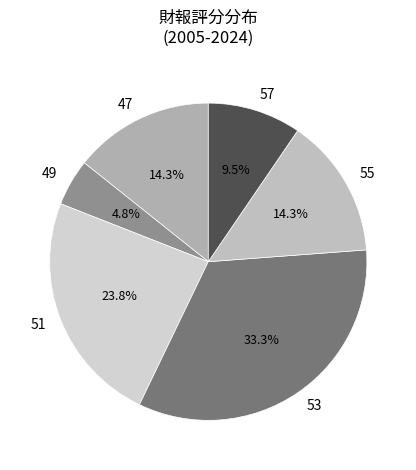

Which slice is the smallest?

49